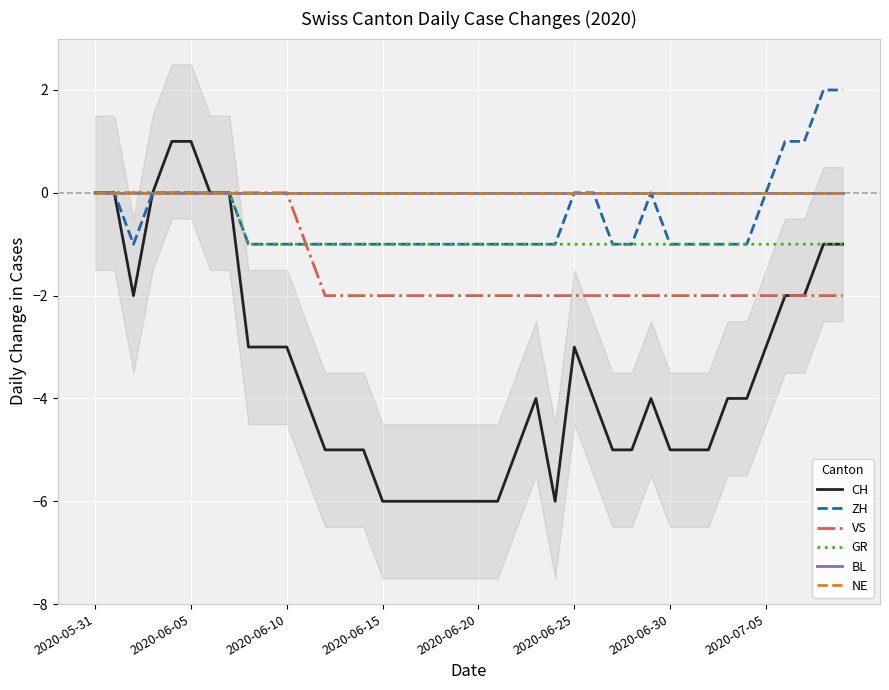

What are all the series names shown in the legend?

CH, ZH, VS, GR, BL, NE